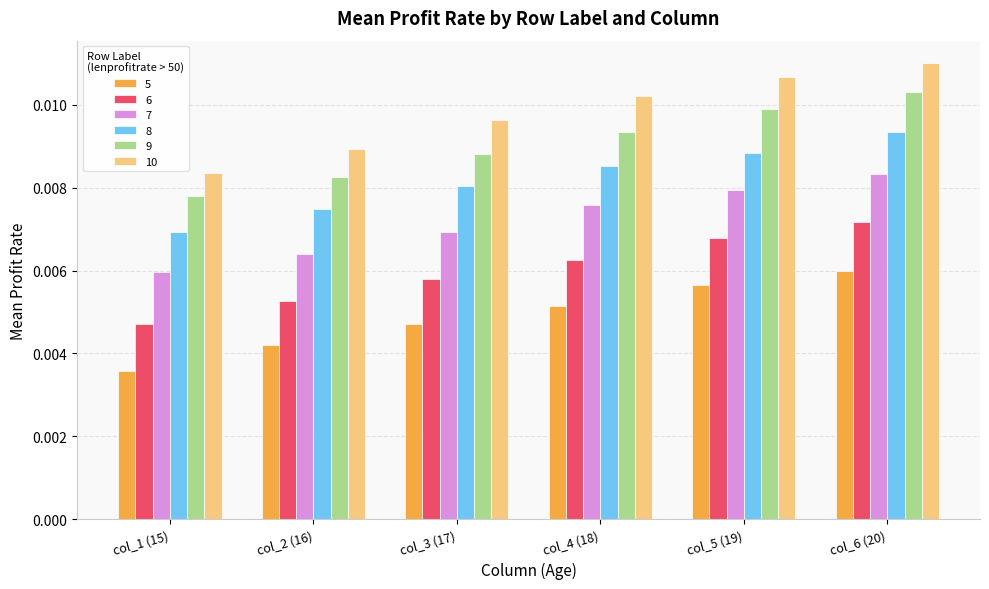

What position from the right is col_6 (20)?

1